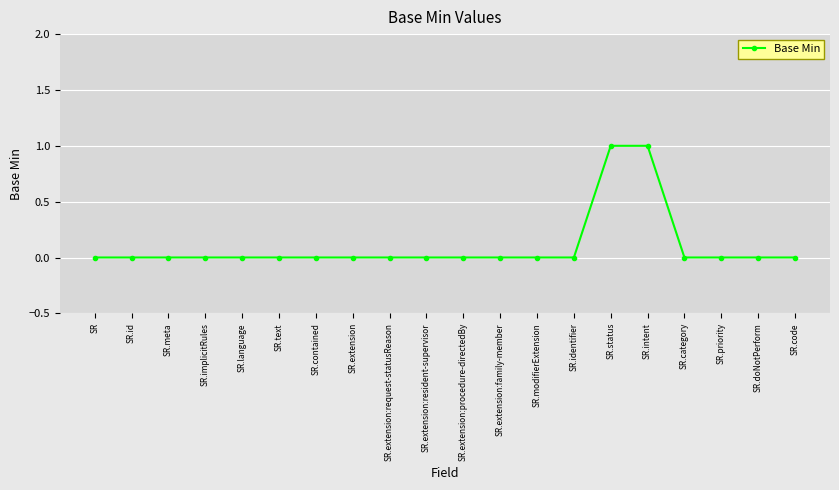

True or false: the data shows 1 at SR.modifierExtension.

False